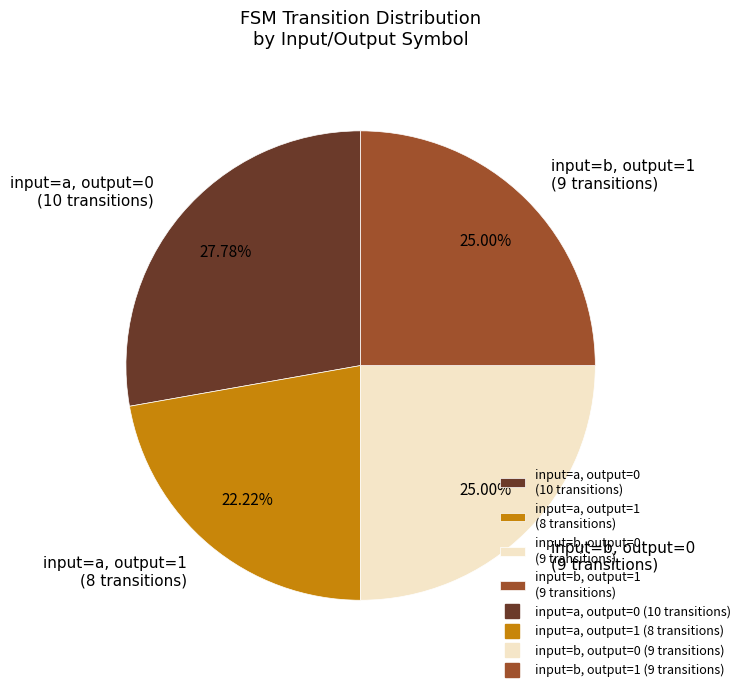

To the nearest percent, what is the combined percentage of input=a, output=1 and input=b, output=1?

47%